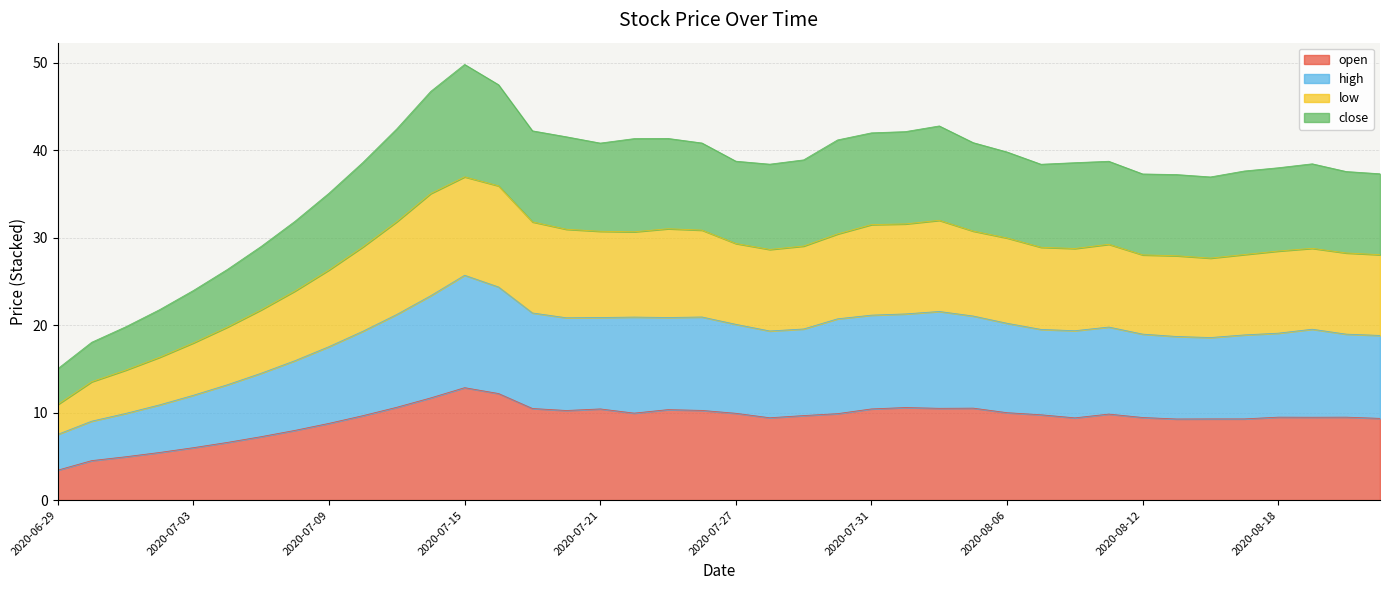

What is the sum of the open values at 2020-07-20 and 2020-07-24?

20.5